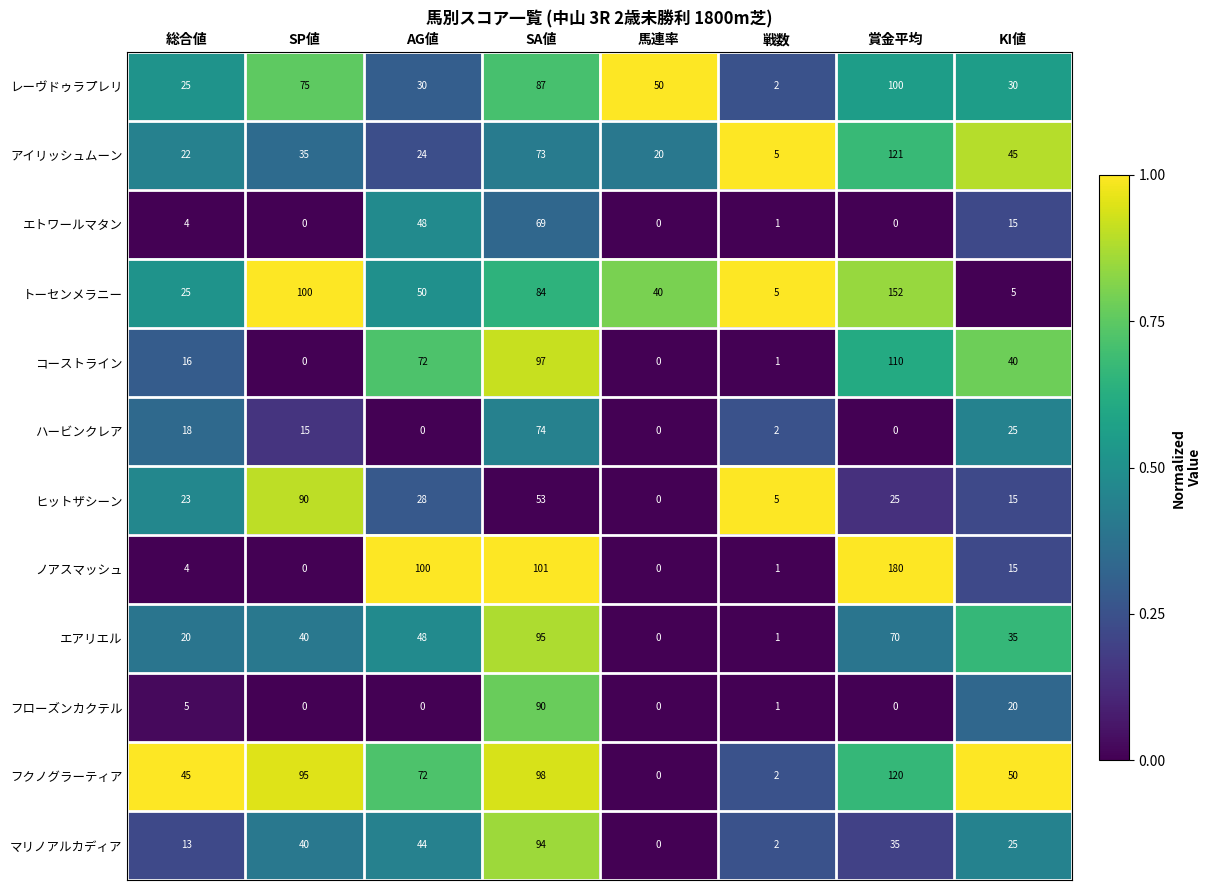

Is it true that ヒットザシーン equals 53 at SA値?

True